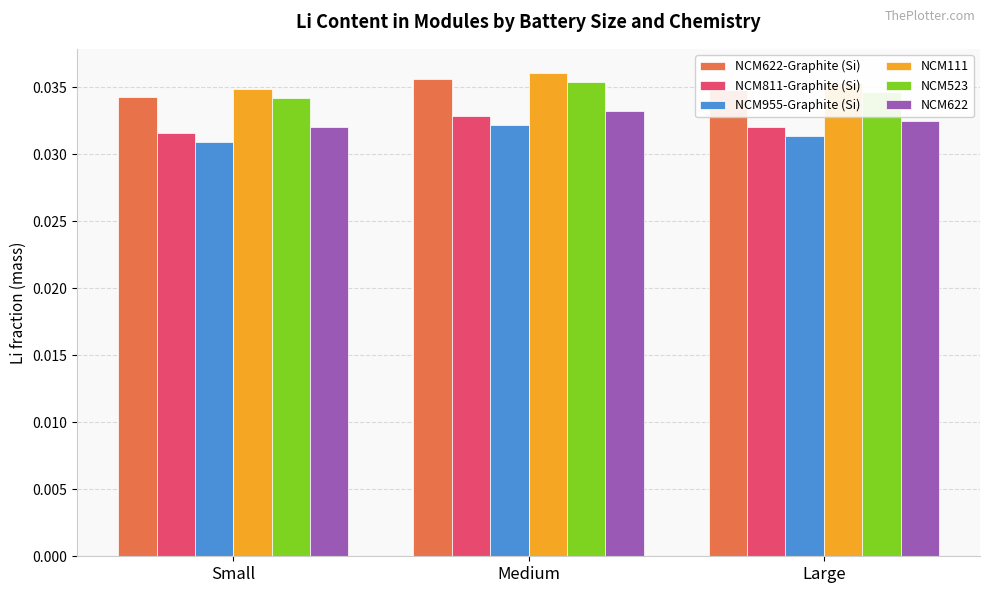

At how many categories does at least one series exceed 0?

3